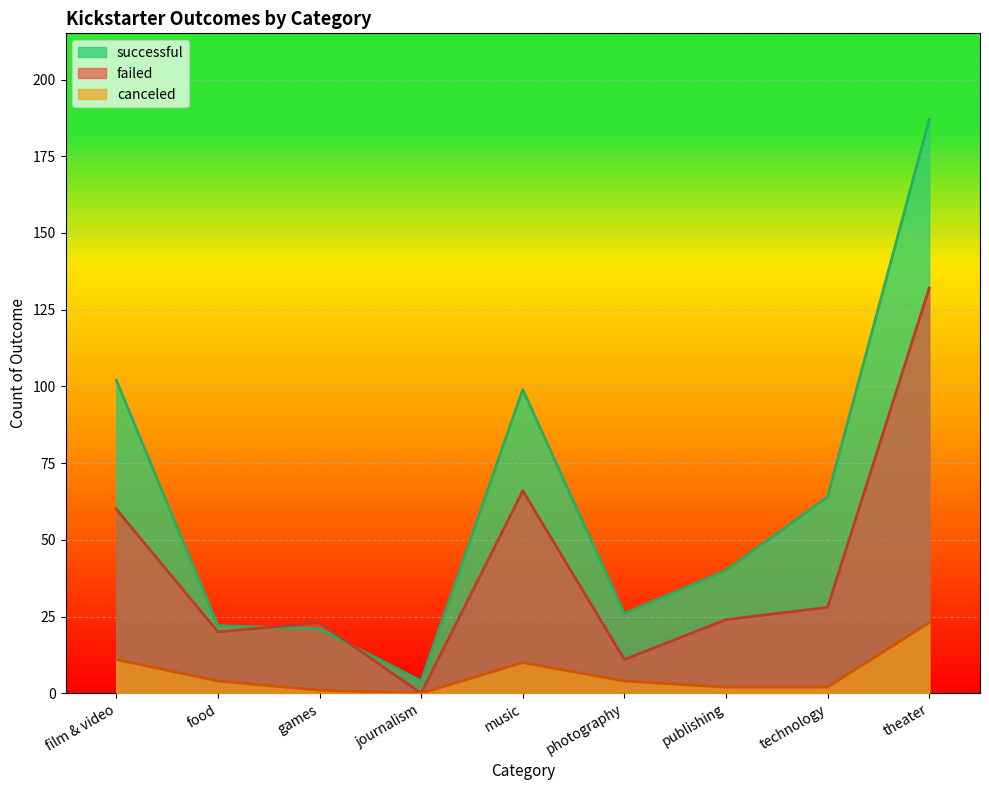

Reading right to left, what are all the values shown in this chart?

successful: theater=187	technology=64	publishing=40	photography=26	music=99	journalism=4	games=21	food=22	film & video=102
failed: theater=132	technology=28	publishing=24	photography=11	music=66	journalism=0	games=23	food=20	film & video=60
canceled: theater=23	technology=2	publishing=2	photography=4	music=10	journalism=0	games=1	food=4	film & video=11